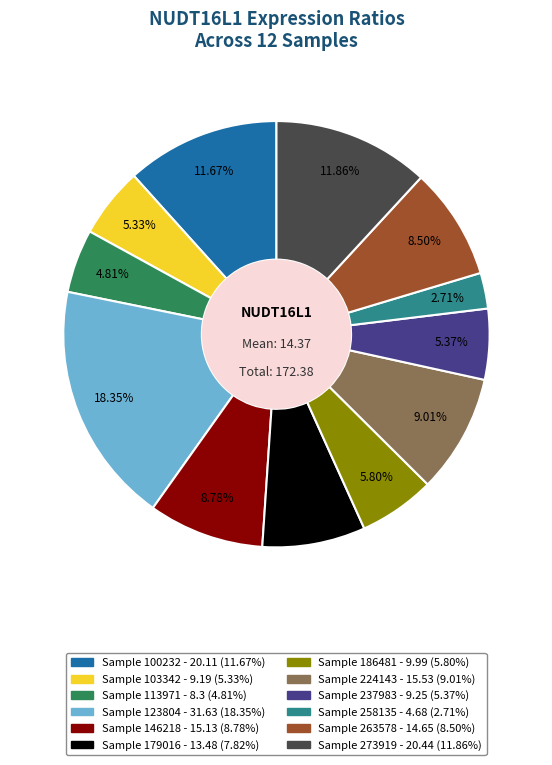

How many slices are in this pie chart?

12